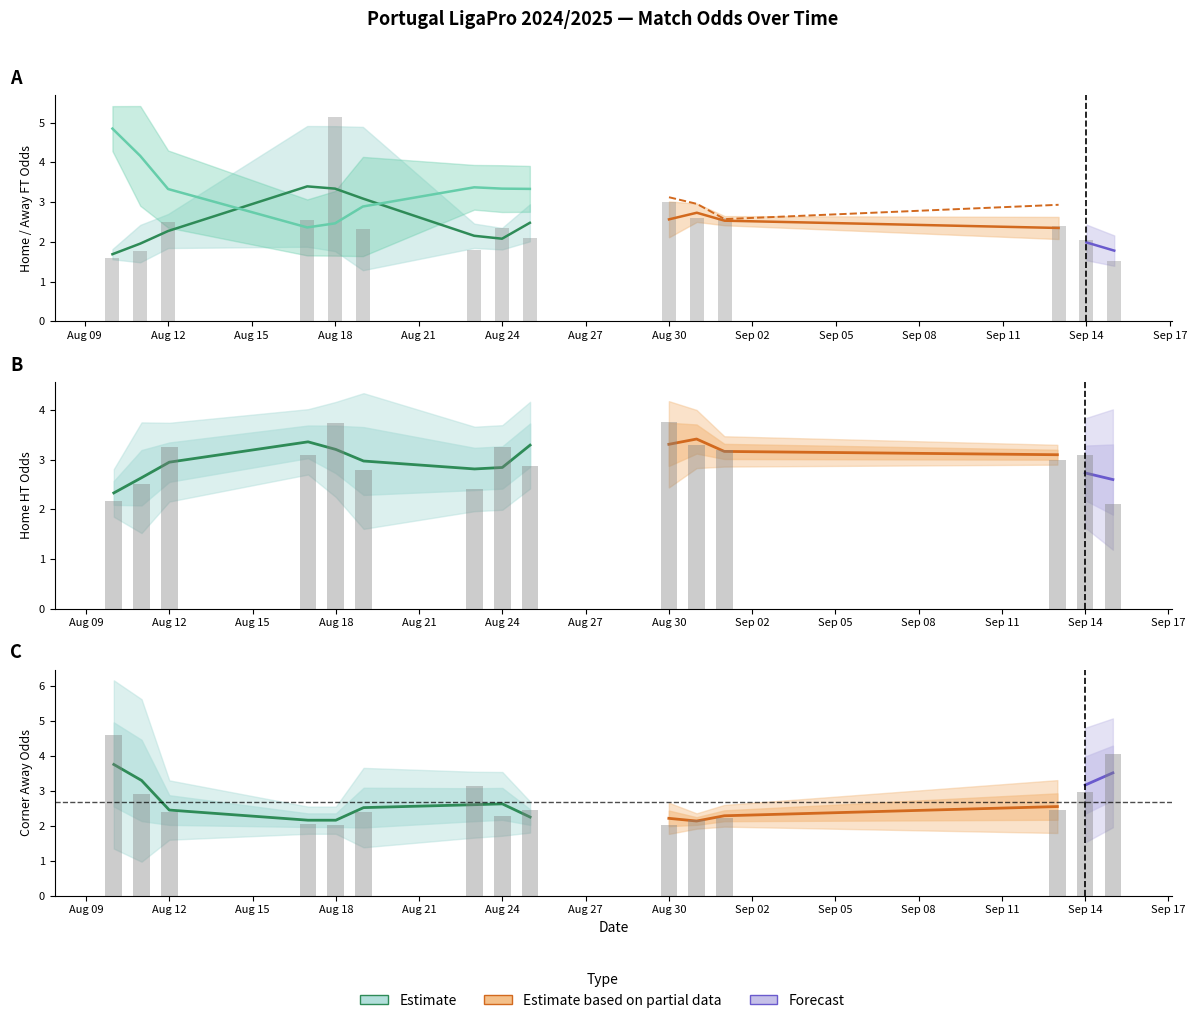

What is the difference between the second highest and second lowest values in the Odd_Corners_A series?

2.0